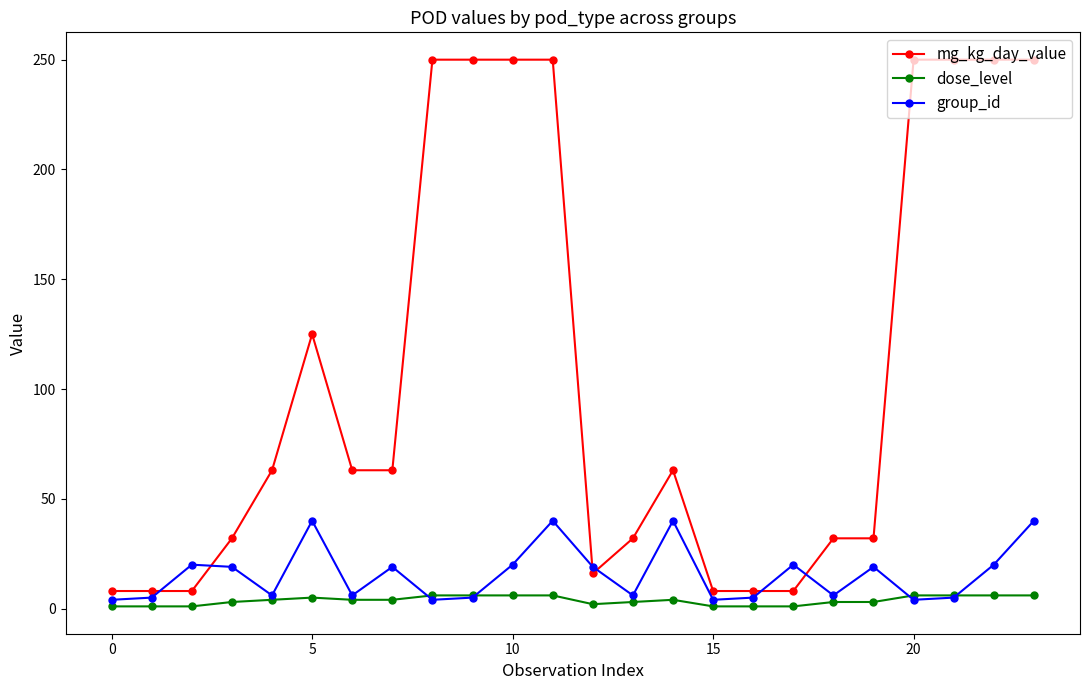

Which series has the largest range (max minus min)?

mg_kg_day_value